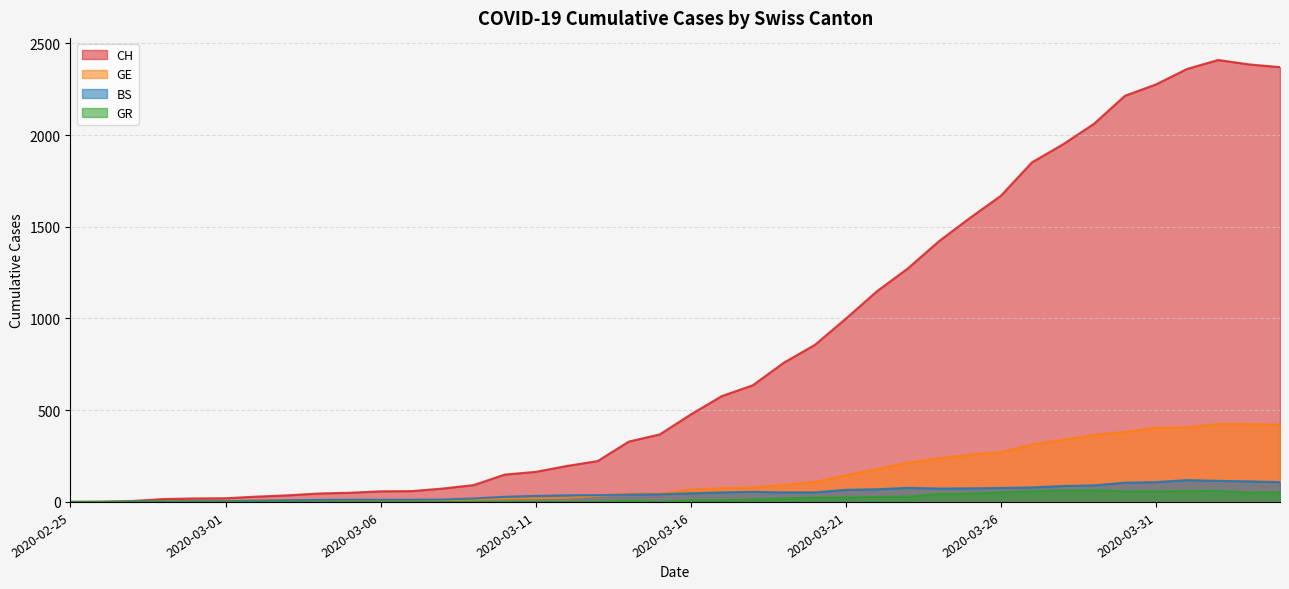

Which has a higher value, 2020-03-31 or 2020-03-26?

2020-03-31